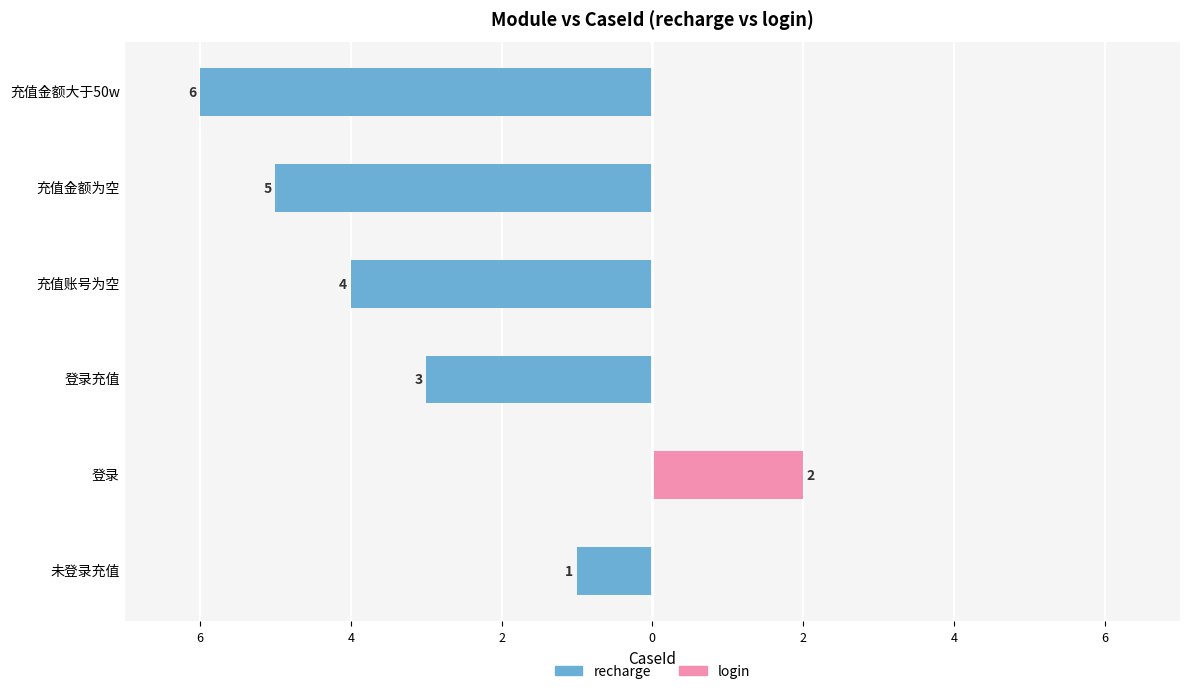

What is the sum of the recharge values at 登录充值 and 充值账号为空?

-7